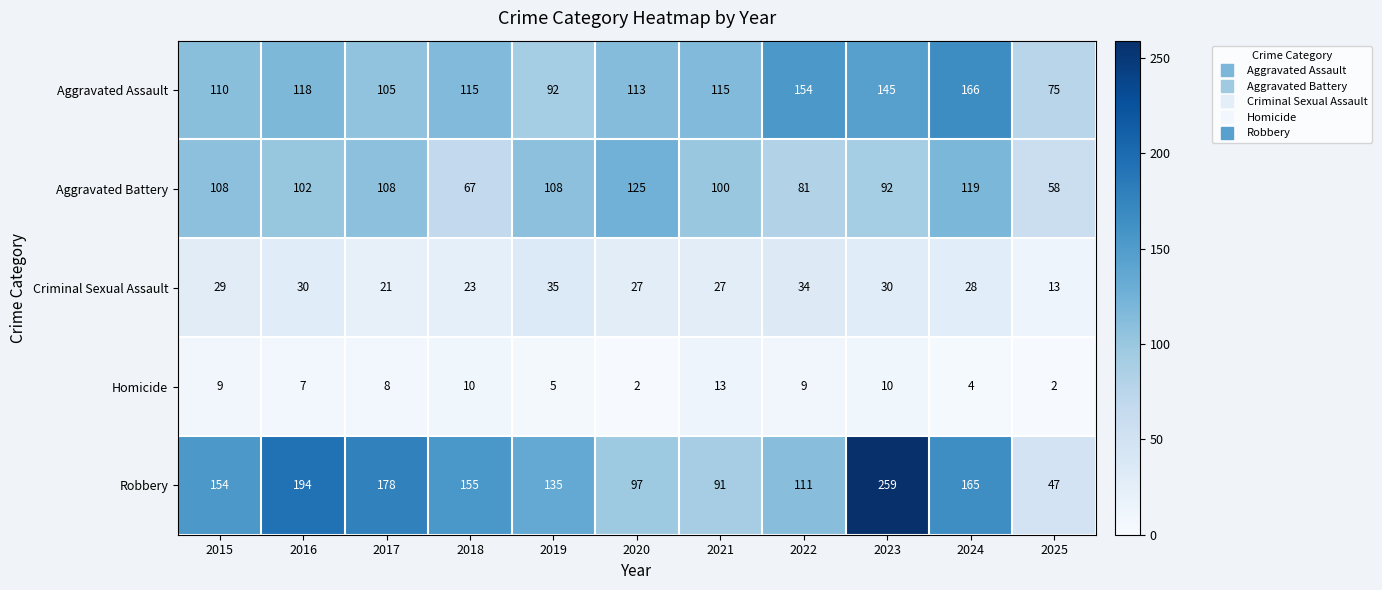

The value of Aggravated Assault at 2020 is 113. True or false?

True